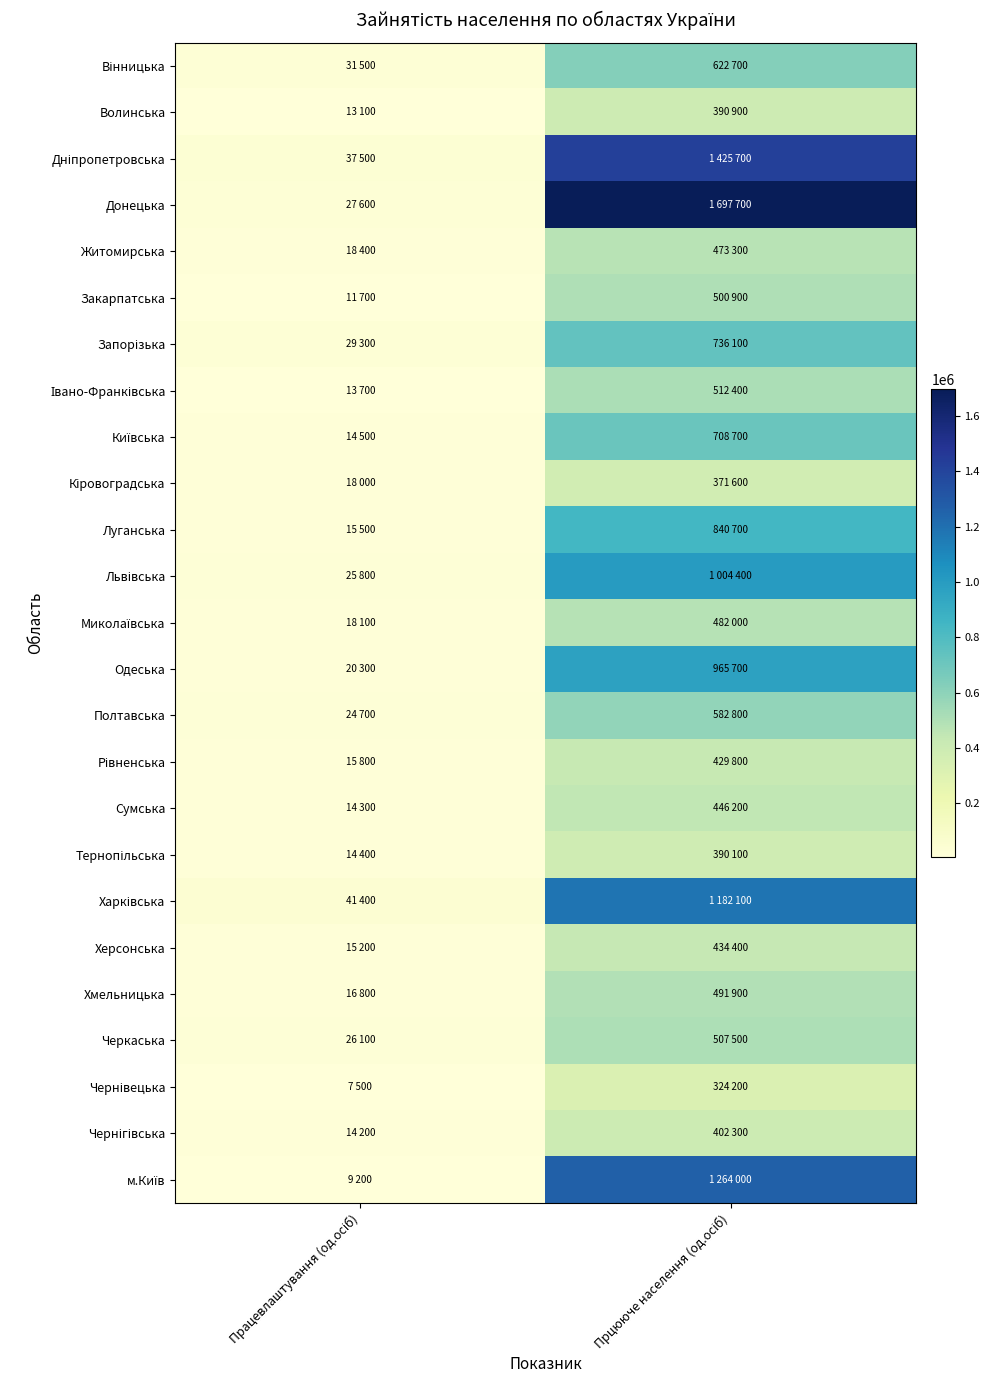

Count the number of data series in this chart.

25